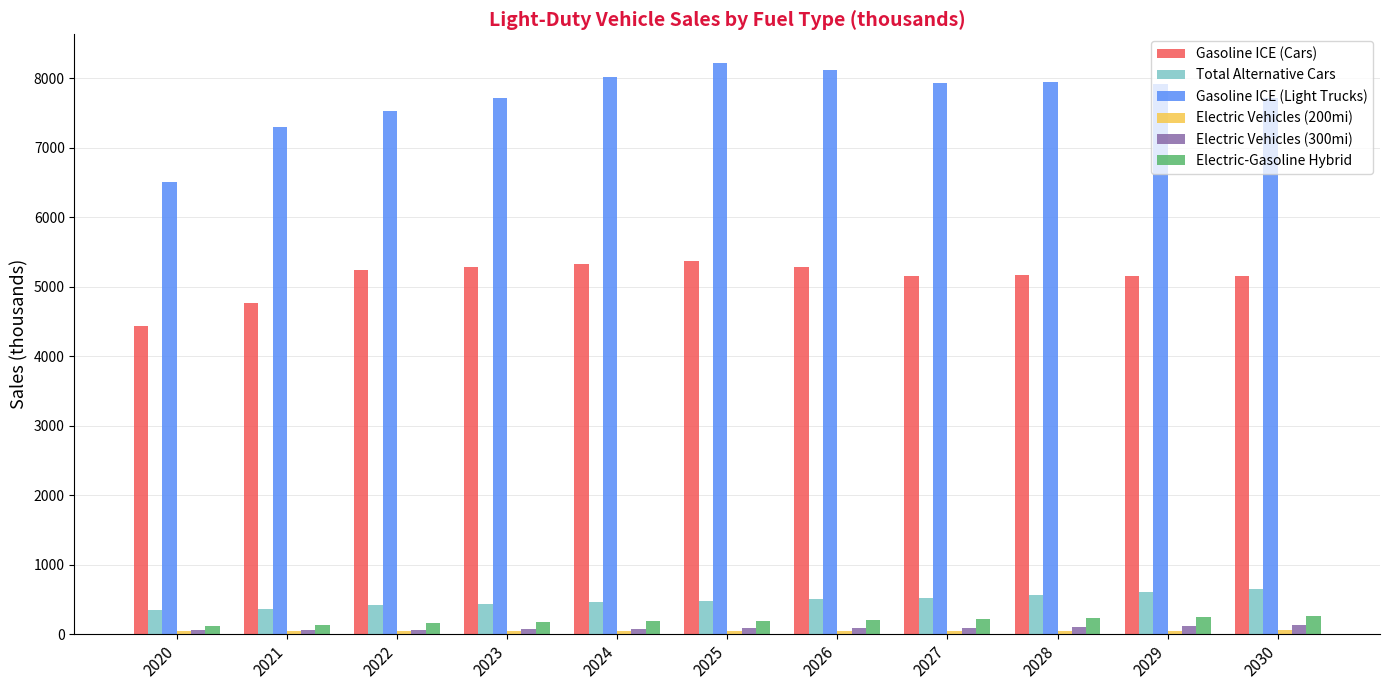

What is the difference between the Total Alternative Cars values at 2023 and 2021?

69.8